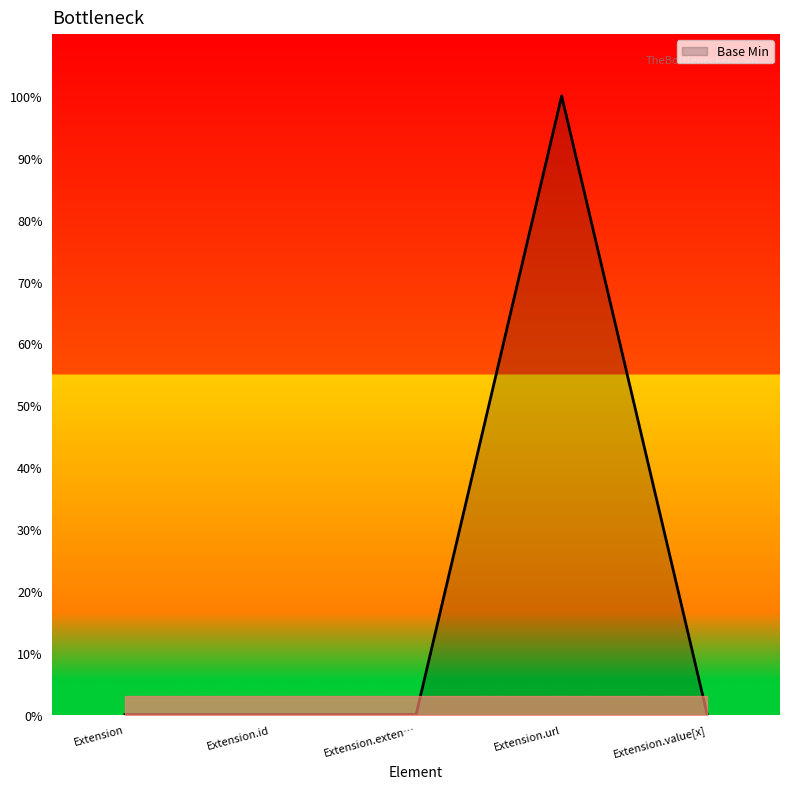

At which category does the chart reach its minimum across all series?

Extension